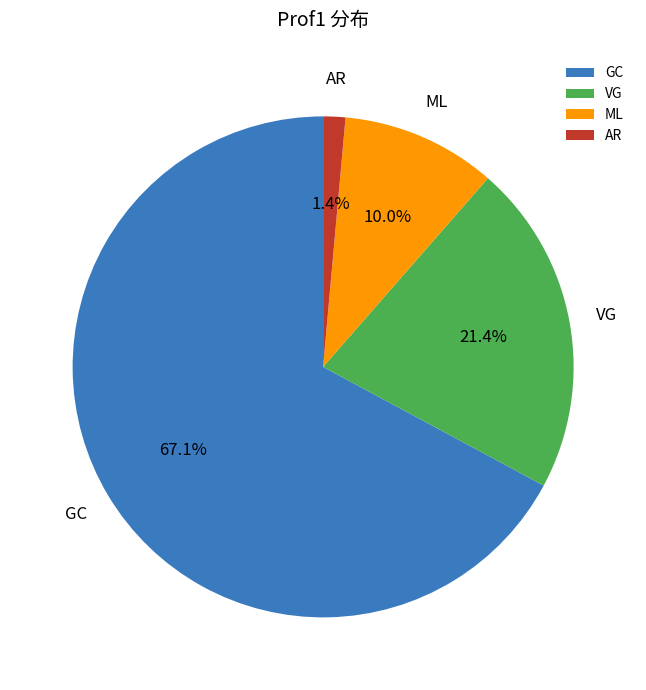

Which has a higher value, ML or AR?

ML